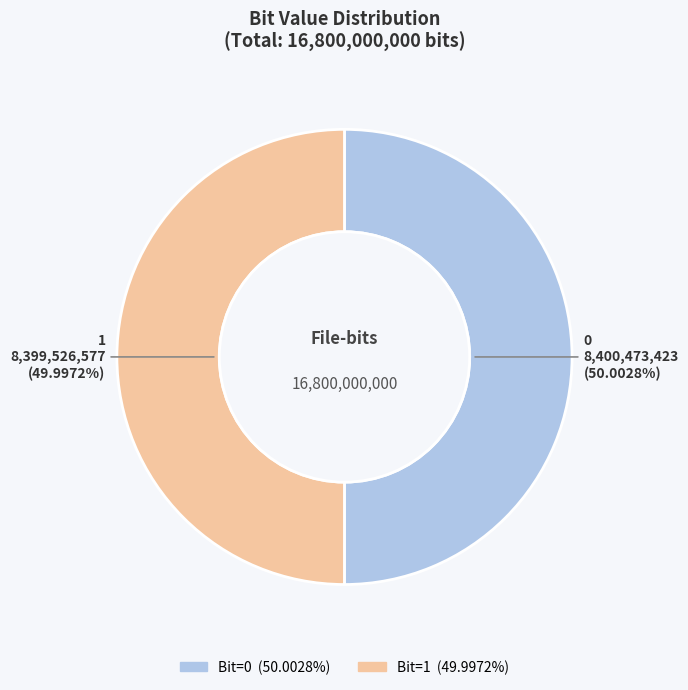

Is there any slice that represents more than half of the pie?

Yes